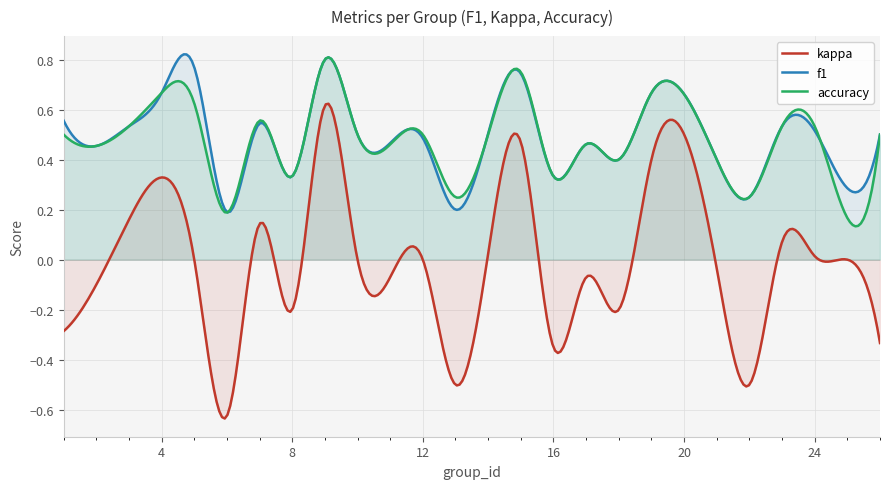

Is it true that kappa equals 0.0 at 25?

True